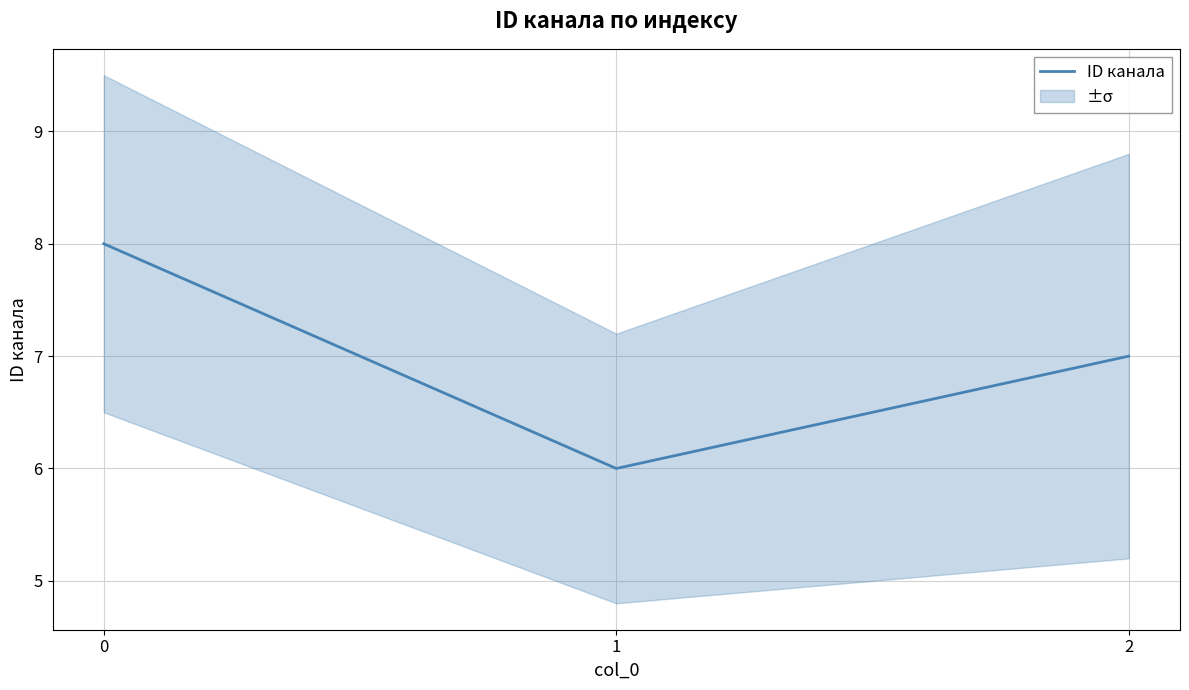

What is the value of the 1st point from the left?

8